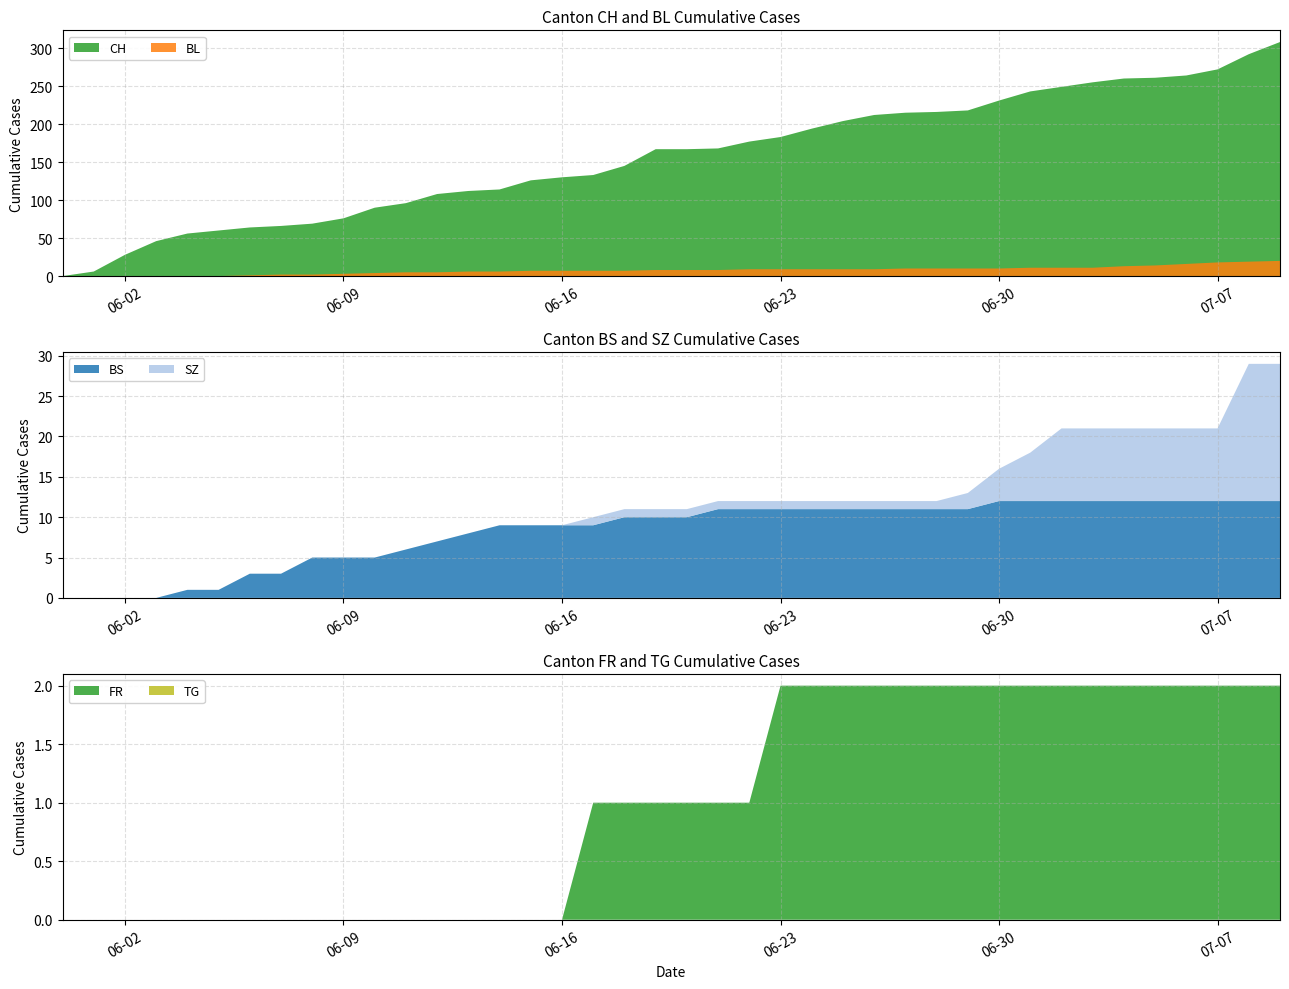

Reading left to right, extract all data points from this chart.

CH: 0	6	28	46	56	60	64	66	69	76	90	96	108	112	114	126	130	133	145	167	167	168	177	183	194	204	212	215	216	218	231	243	249	255	260	261	264	272	292	308
BS: 0	0	0	0	1	1	3	3	5	5	5	6	7	8	9	9	9	9	10	10	10	11	11	11	11	11	11	11	11	11	12	12	12	12	12	12	12	12	12	12
SZ: 0	0	0	0	0	0	0	0	0	0	0	0	0	0	0	0	0	1	1	1	1	1	1	1	1	1	1	1	1	2	4	6	9	9	9	9	9	9	17	17
FR: 0	0	0	0	0	0	0	0	0	0	0	0	0	0	0	0	0	1	1	1	1	1	1	2	2	2	2	2	2	2	2	2	2	2	2	2	2	2	2	2
TG: 0	0	0	0	0	0	0	0	0	0	0	0	0	0	0	0	0	0	0	0	0	0	0	0	0	0	0	0	0	0	0	0	0	0	0	0	0	0	0	0
BL: 0	0	0	0	0	0	1	2	2	3	4	5	5	6	6	7	7	7	7	8	8	8	9	9	9	9	9	10	10	10	10	11	11	11	13	14	16	18	19	20